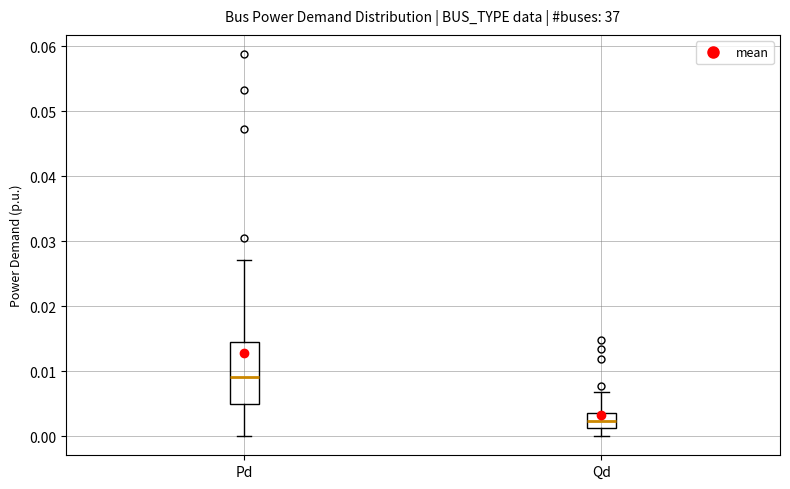

Where does the upper whisker of the box for Pd end on the y-axis? The values are not printed on the chart, so give them approximately, as read against the axis.

0.027